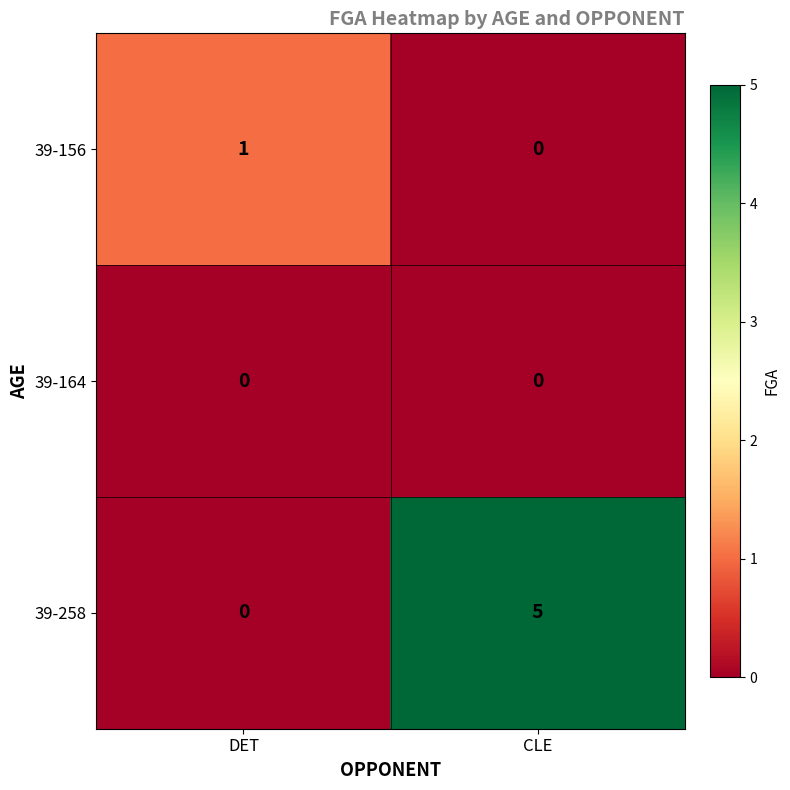

Which category has the highest value across all series?

CLE